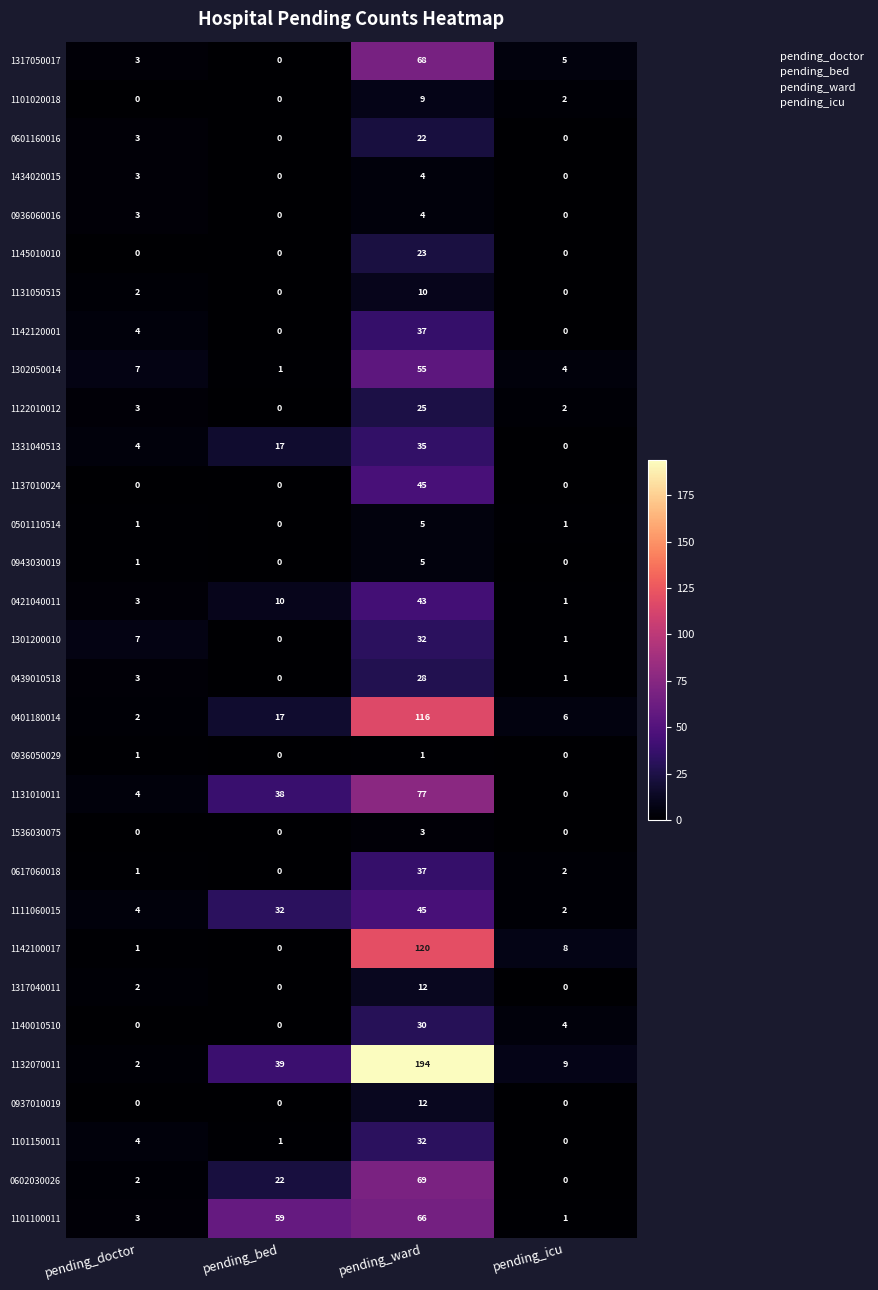

Rank the categories by 0617060018 value from lowest to highest.

pending_bed, pending_doctor, pending_icu, pending_ward